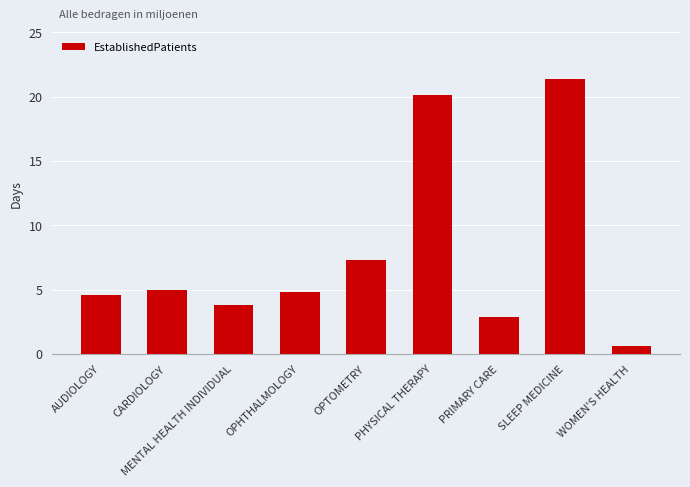

Approximately how many times larger is the value at OPHTHALMOLOGY compared to PHYSICAL THERAPY?

0.2